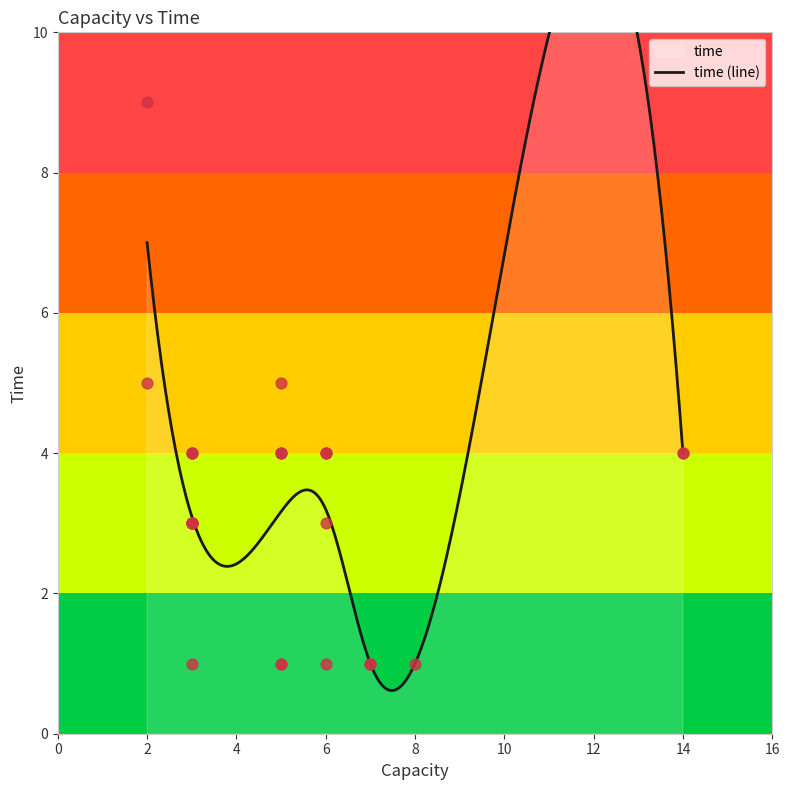

Approximately how many times larger is the value at 1 compared to 0?

1.3